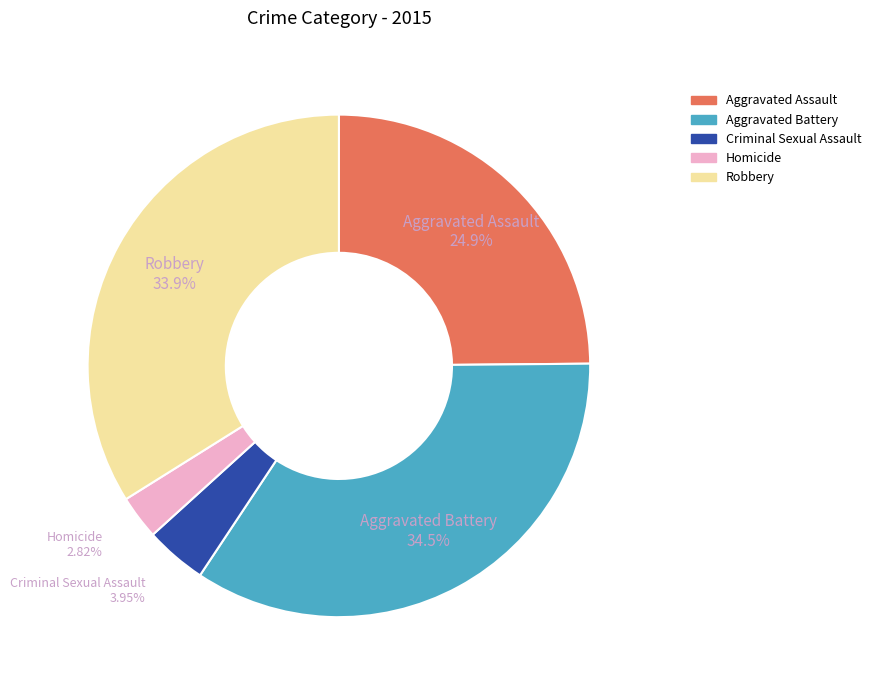

What percentage is the Homicide slice, to the nearest percent?

3%